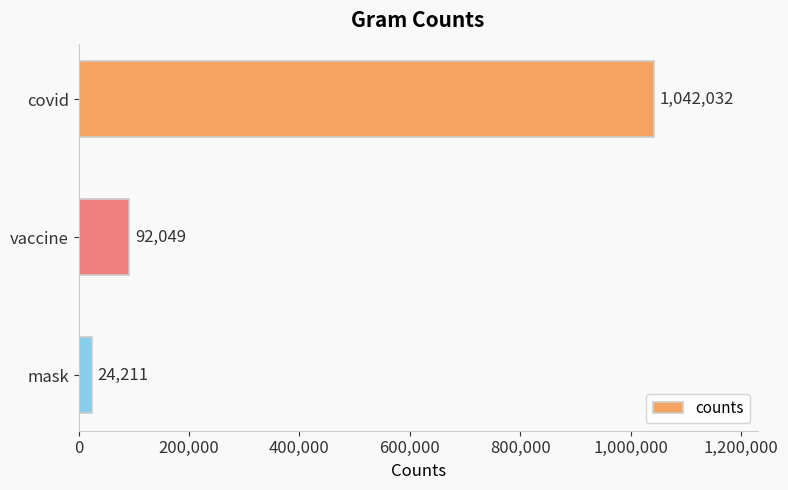

What is the sum of all values?

1158292